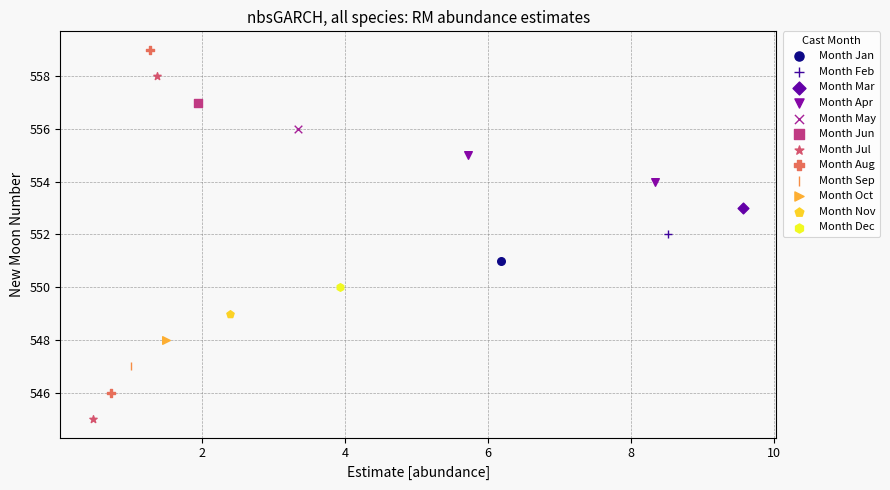

Which series reaches the maximum Y coordinate?

Month Aug